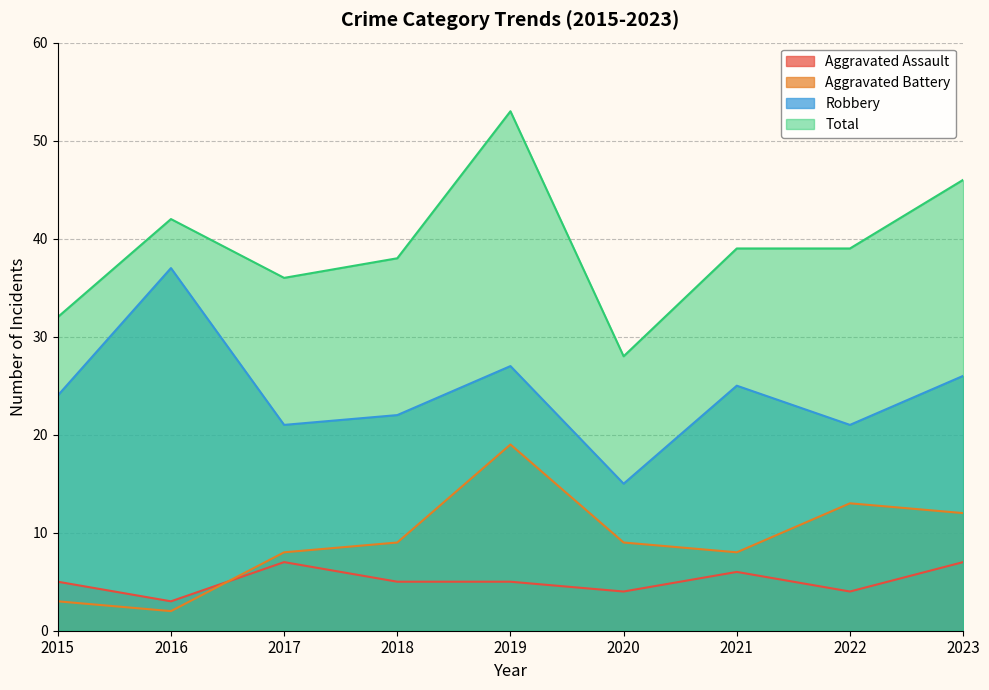

What is the minimum value for Robbery?

15